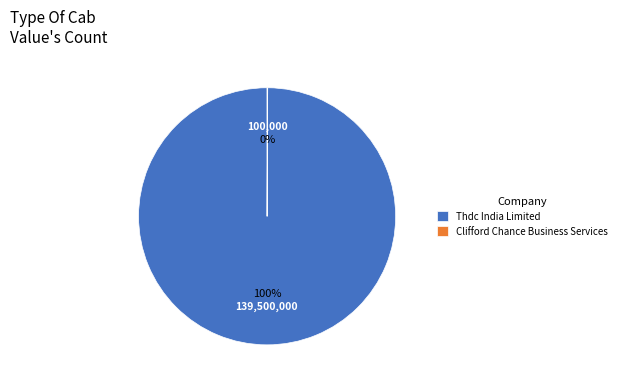

Which category has the biggest portion of the pie?

Thdc India Limited